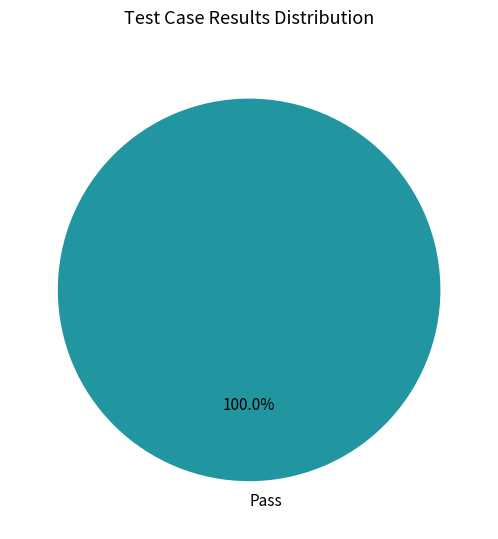

Is there any slice that represents more than half of the pie?

Yes